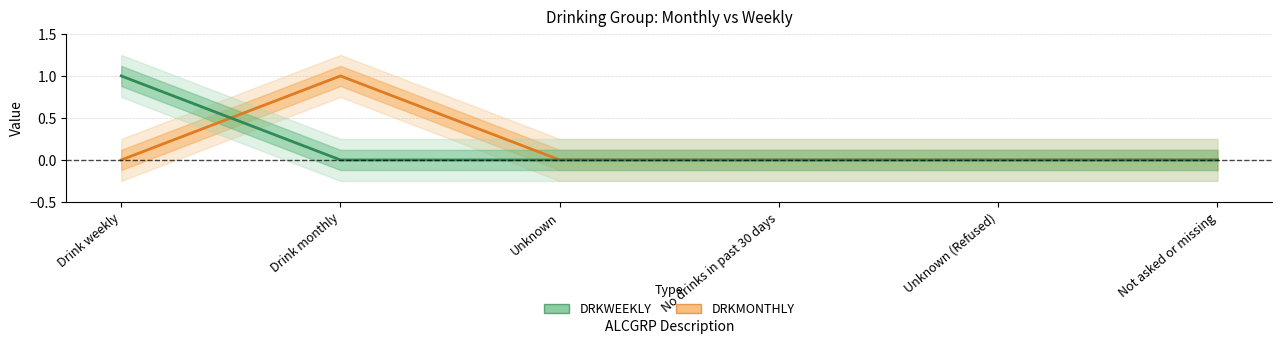

At which label is DRKMONTHLY closest to 0?

Drink weekly